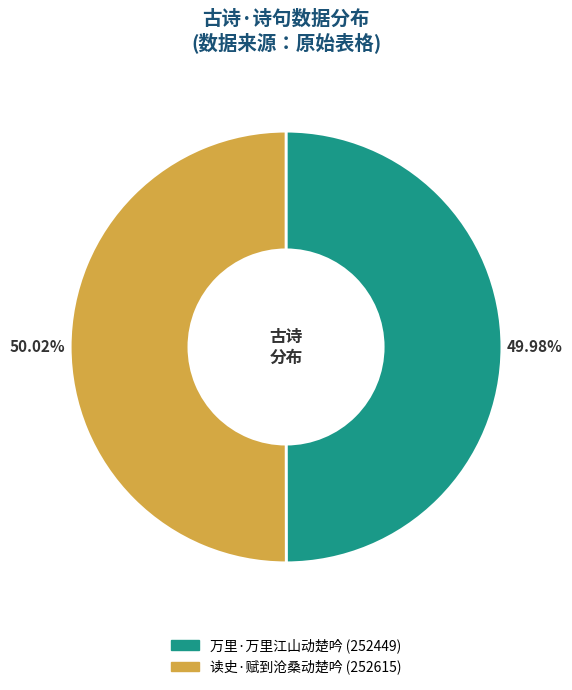

To the nearest percent, what percentage of the pie is 读史·赋到沧桑动楚吟?

50%